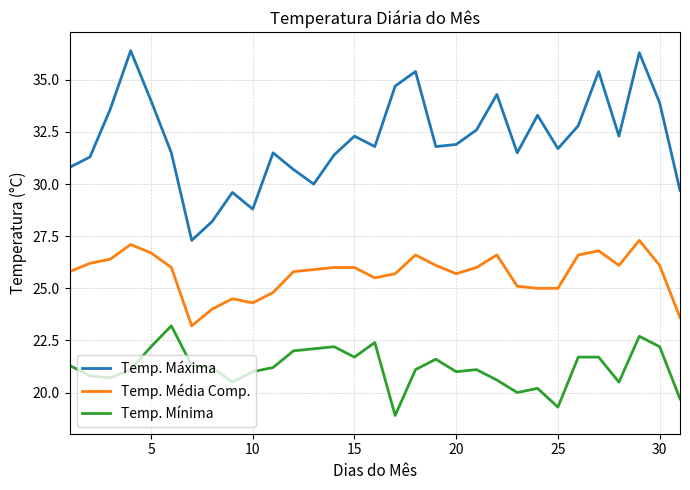

What is the difference between the maximum and minimum values in the Temp. Média Comp. series?

4.1